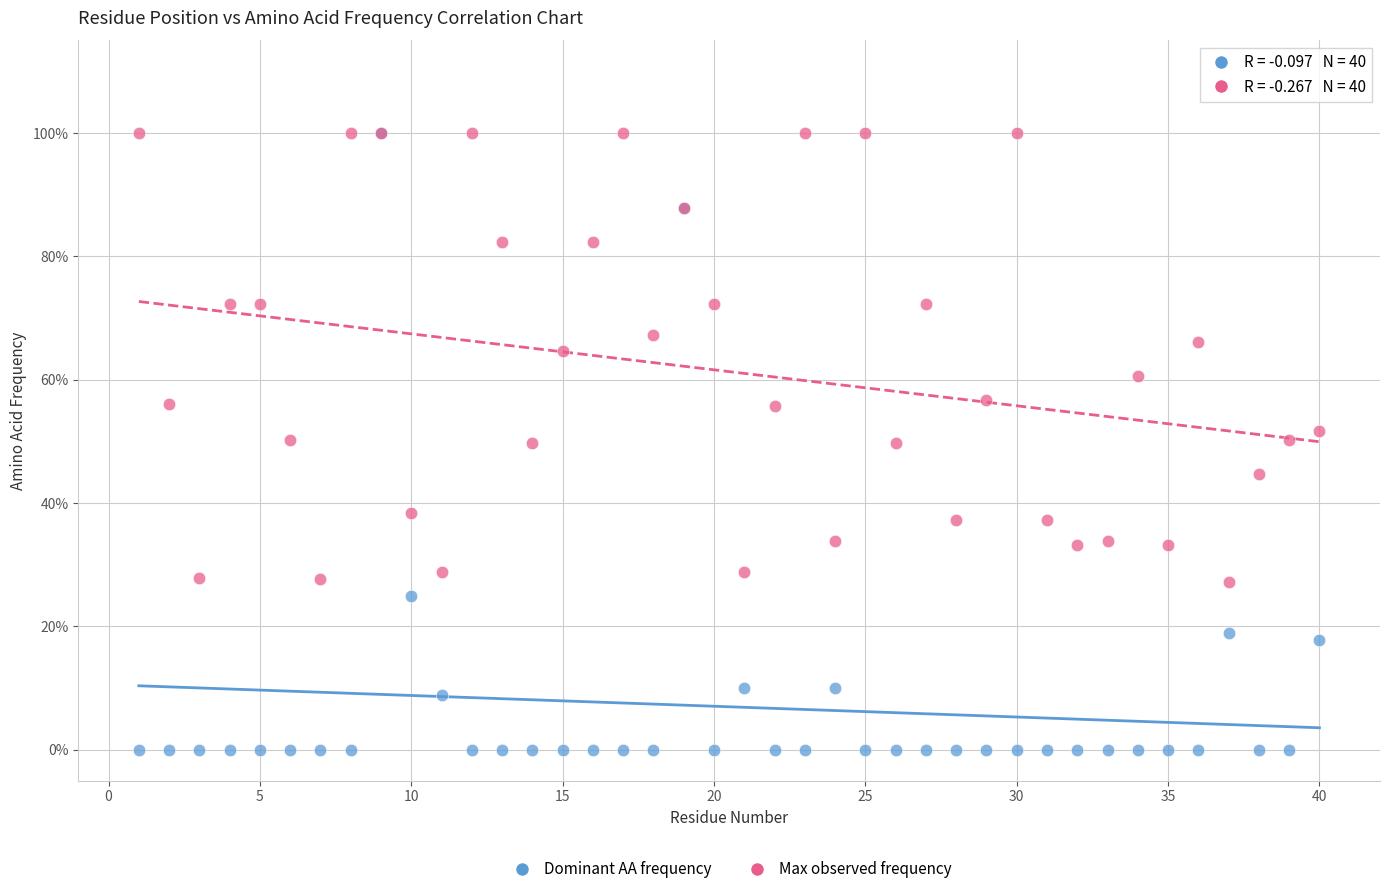

What are all the series names shown in the legend?

Dominant AA frequency, Max observed frequency